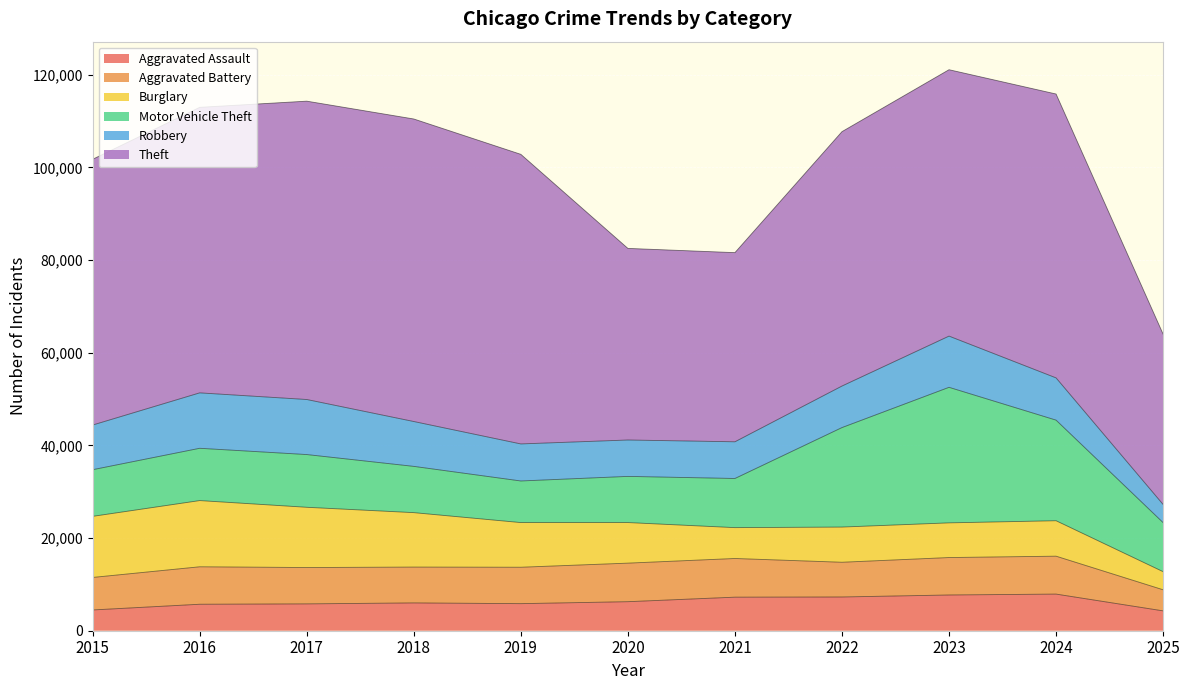

What are all the series names shown in the legend?

Aggravated Assault, Aggravated Battery, Burglary, Motor Vehicle Theft, Robbery, Theft